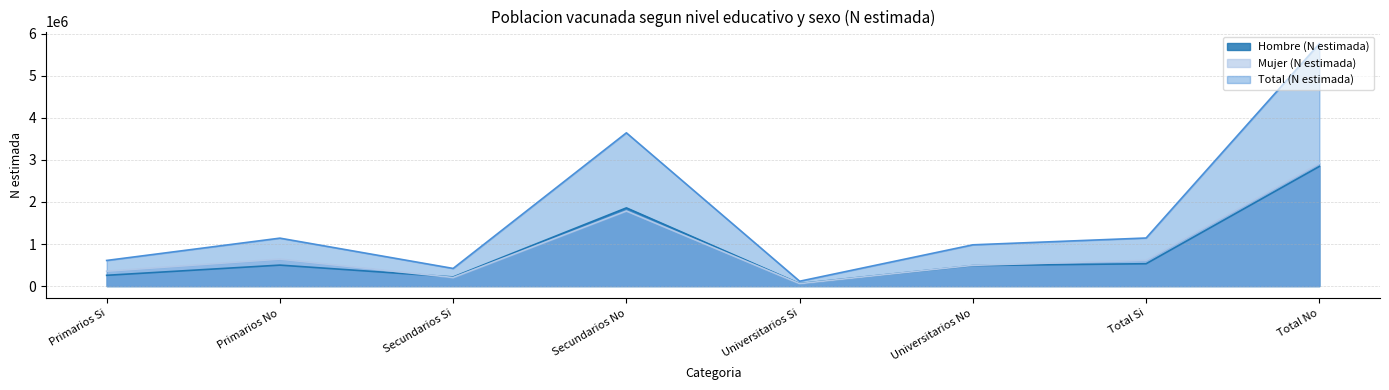

At which category is the sum across all series the highest?

Total No